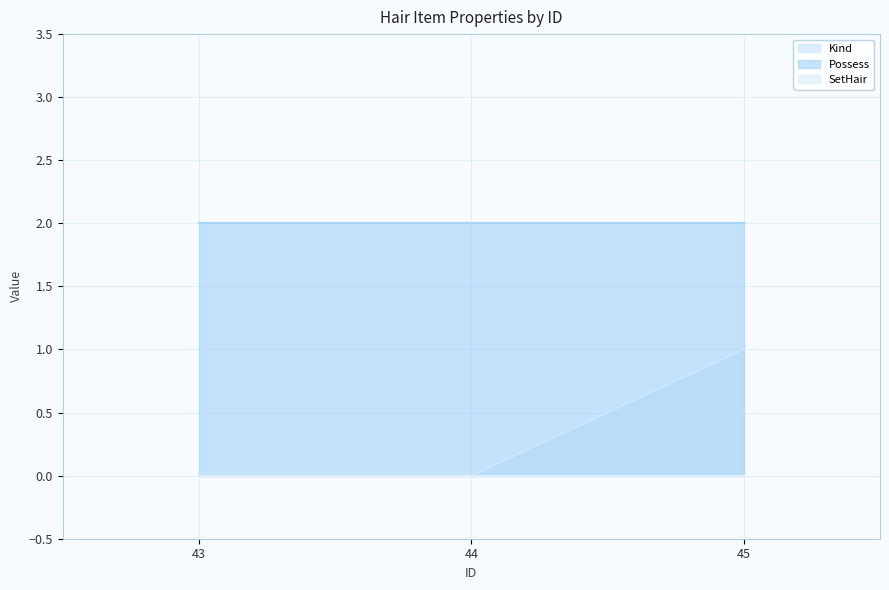

Is it true that Possess equals 3 at 44?

False